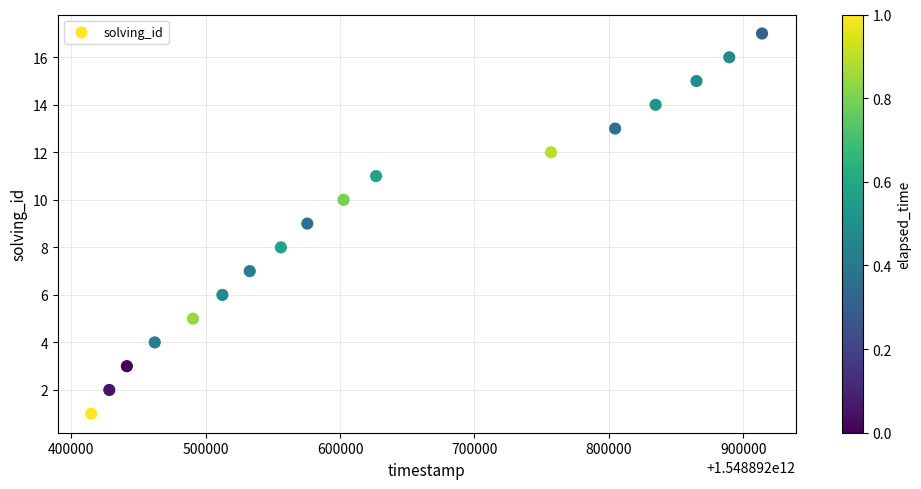

What is the range of Y values (max minus min)?

16